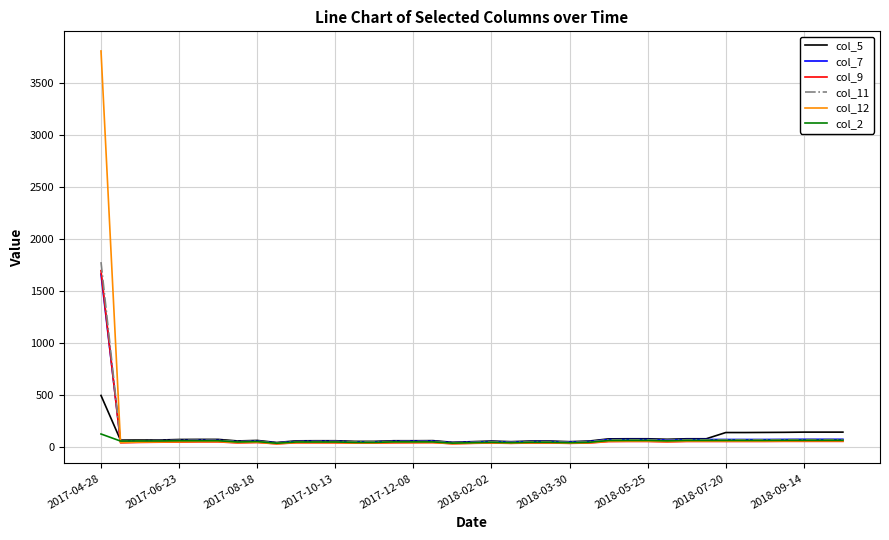

Which series has the widest spread of values?

col_12